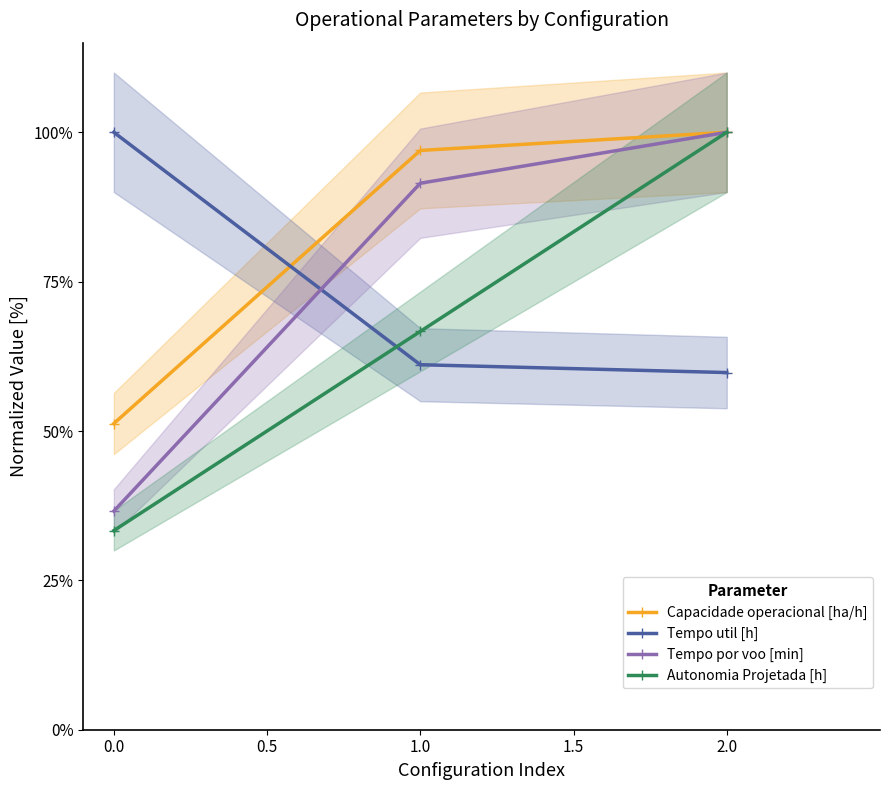

What position from the left is 0.0?

1